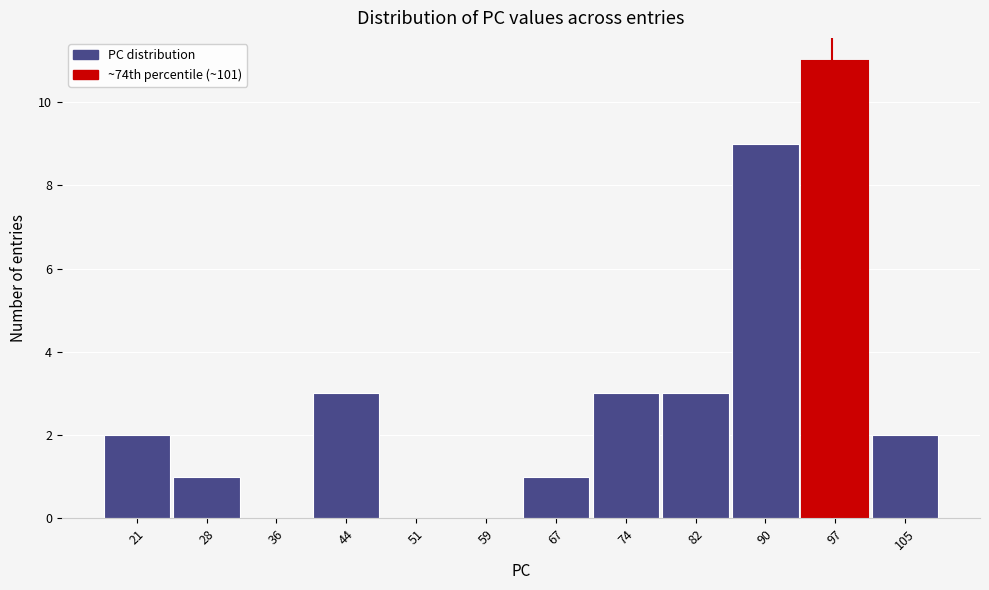

Reading right to left, what are all the values shown in this chart?

105=2	97=11	90=9	82=3	74=3	67=1	59=0	51=0	44=3	36=0	28=1	21=2